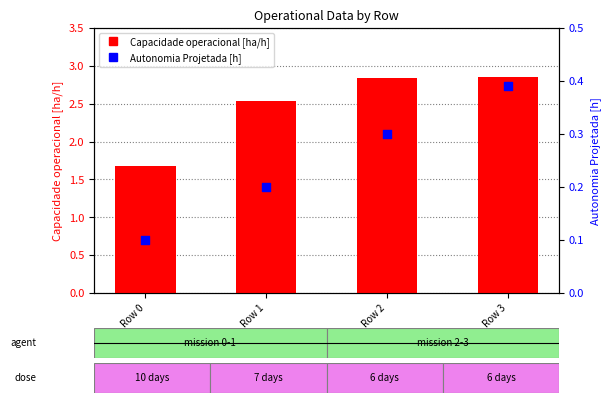

What are all the series names shown in the legend?

Capacidade operacional [ha/h], Autonomia Projetada [h]